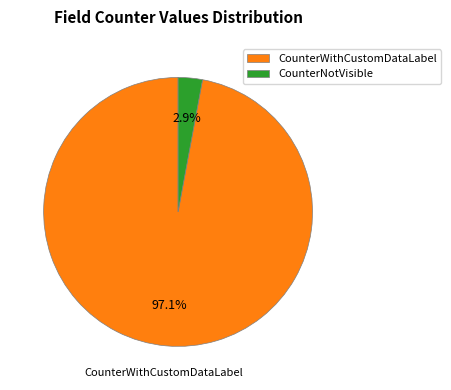

Between CounterWithCustomDataLabel and CounterNotVisible, which is larger?

CounterWithCustomDataLabel